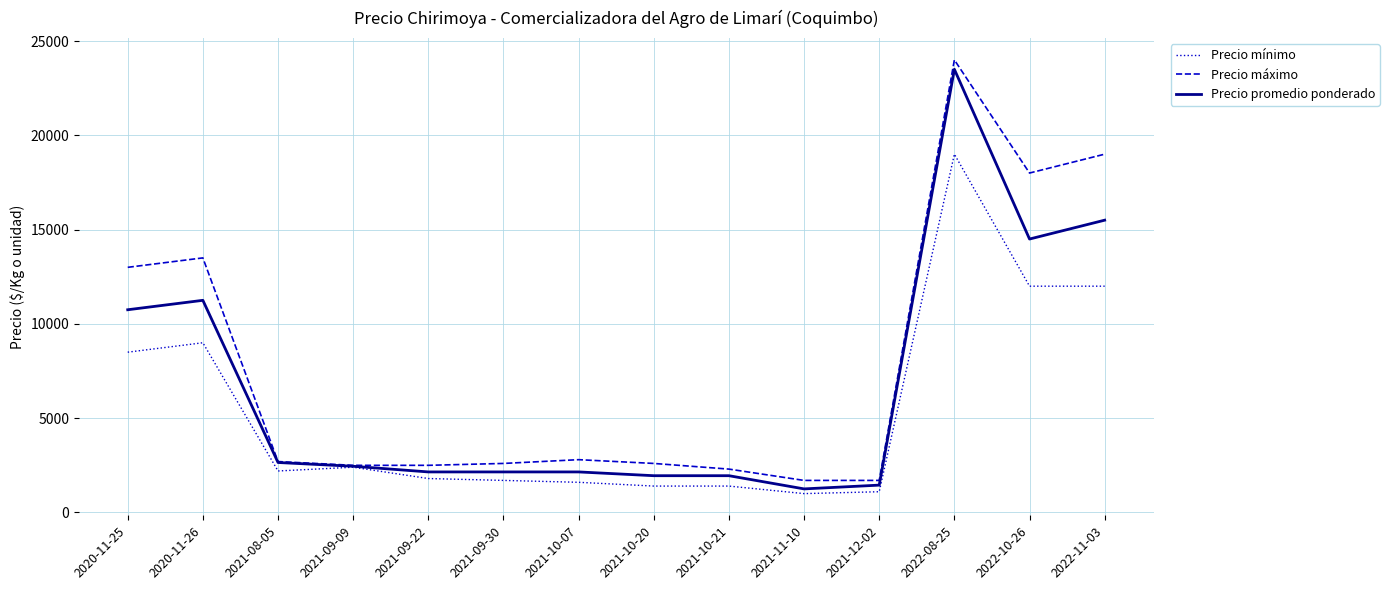

The value of Precio máximo at 2020-11-26 is 13500. True or false?

True